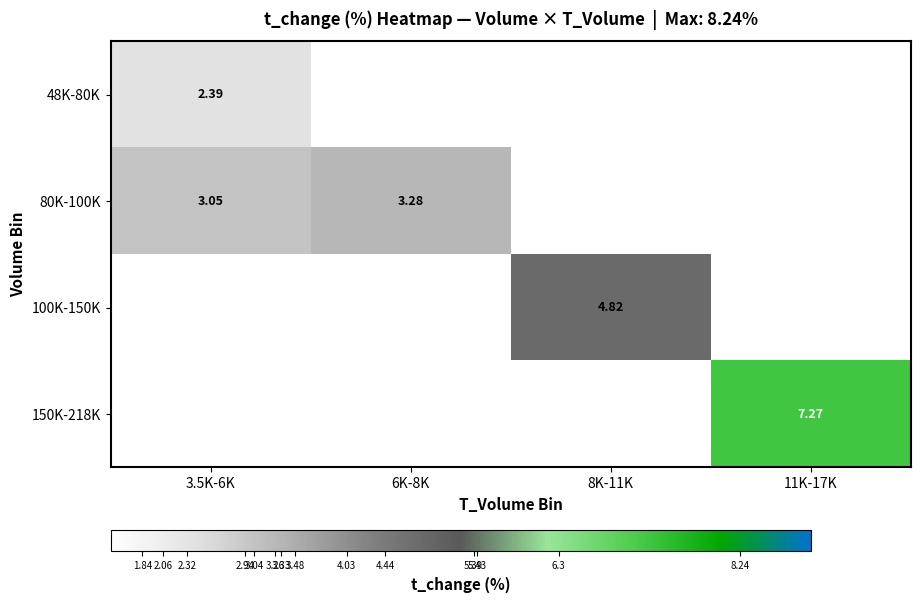

Count the number of data series in this chart.

4